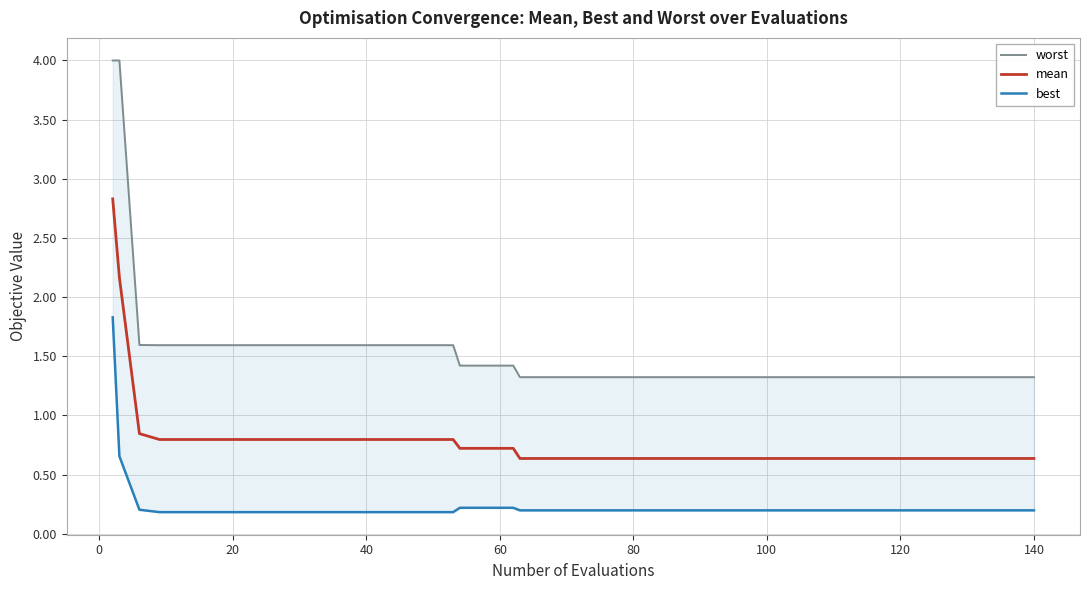

What is the lowest value of the mean series?

0.6